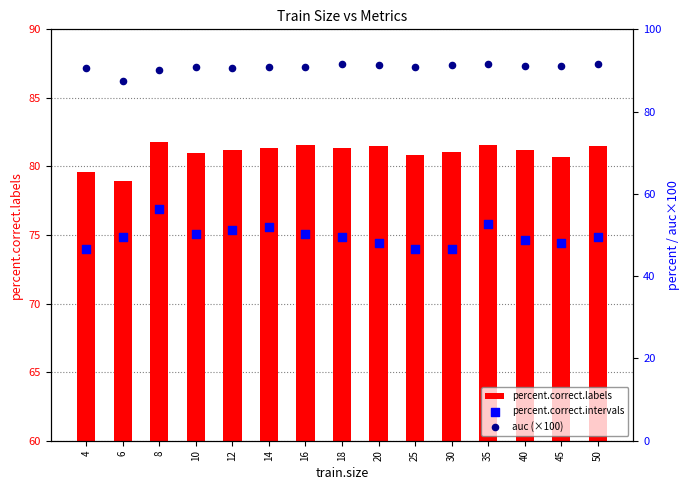

Which series has the largest total across all categories?

auc (×100)